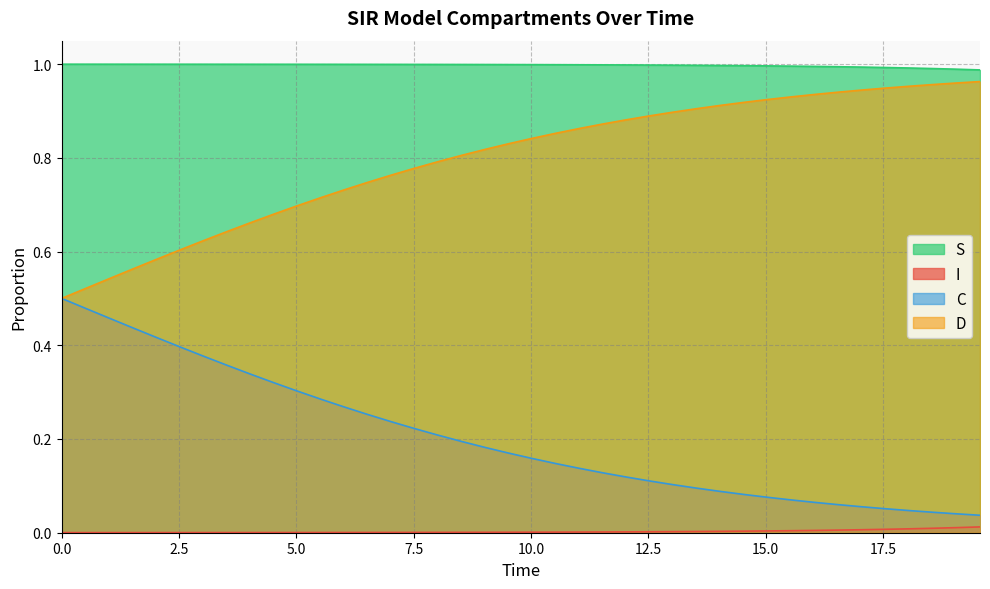

Rank the series by their average value, from lowest to highest.

I, C, D, S